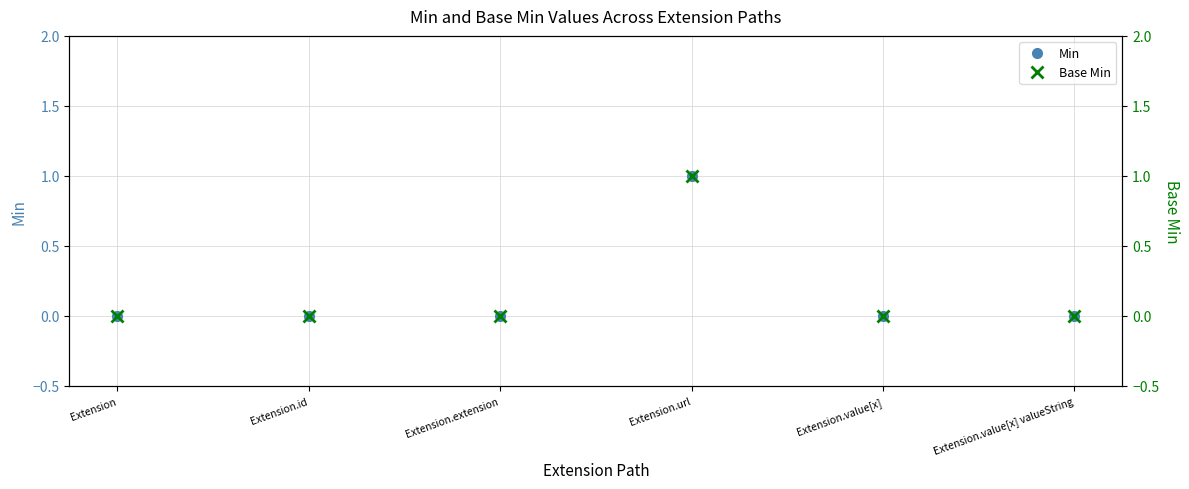

How many lines are shown in the chart?

2